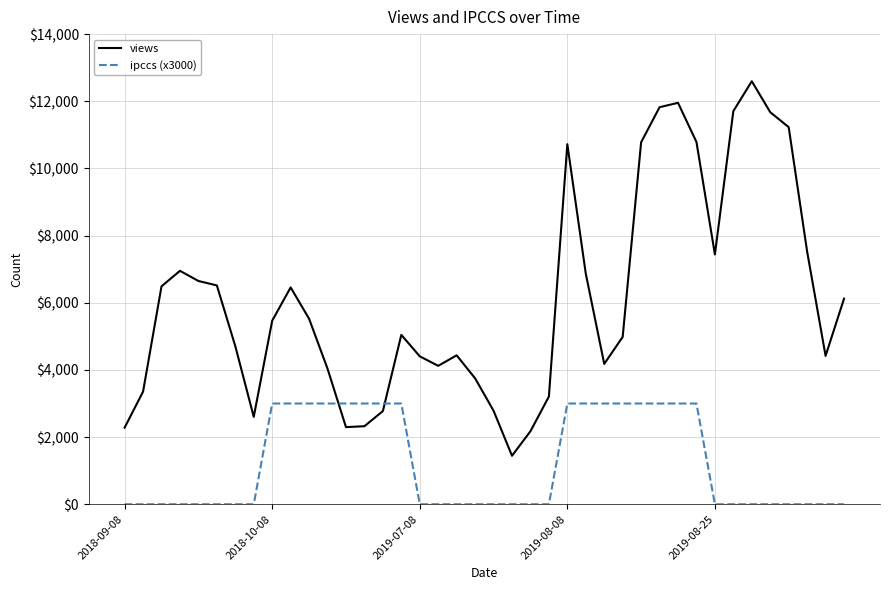

Which series has the largest total across all categories?

views